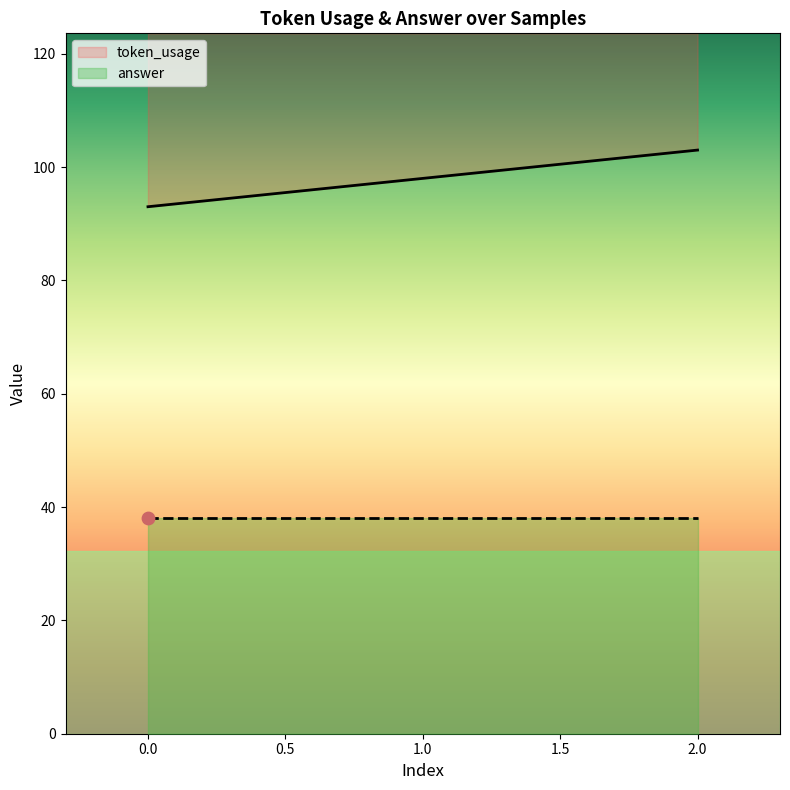

Between 2 and 1, which is larger?

2